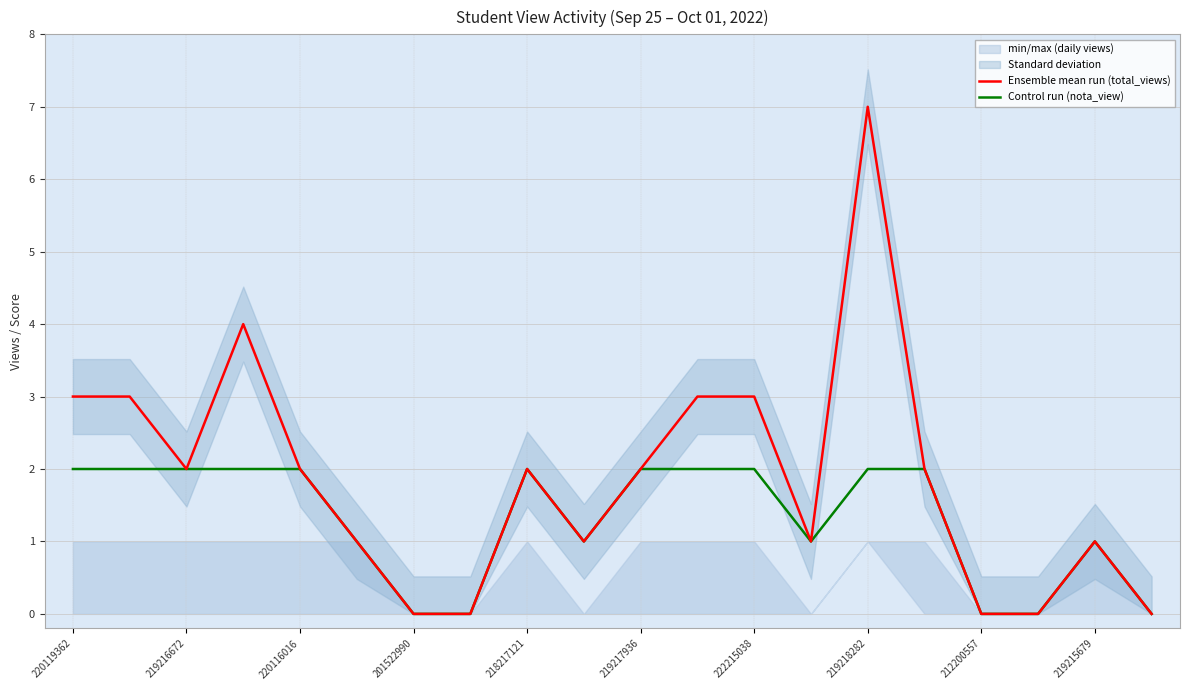

Count the Control run (nota_view) values in the range 1 to 2.

15